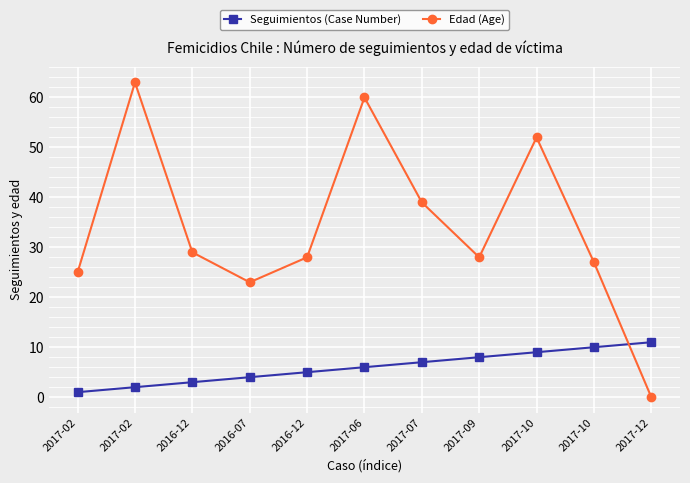

At which category does the chart reach its peak across all series?

2017-02